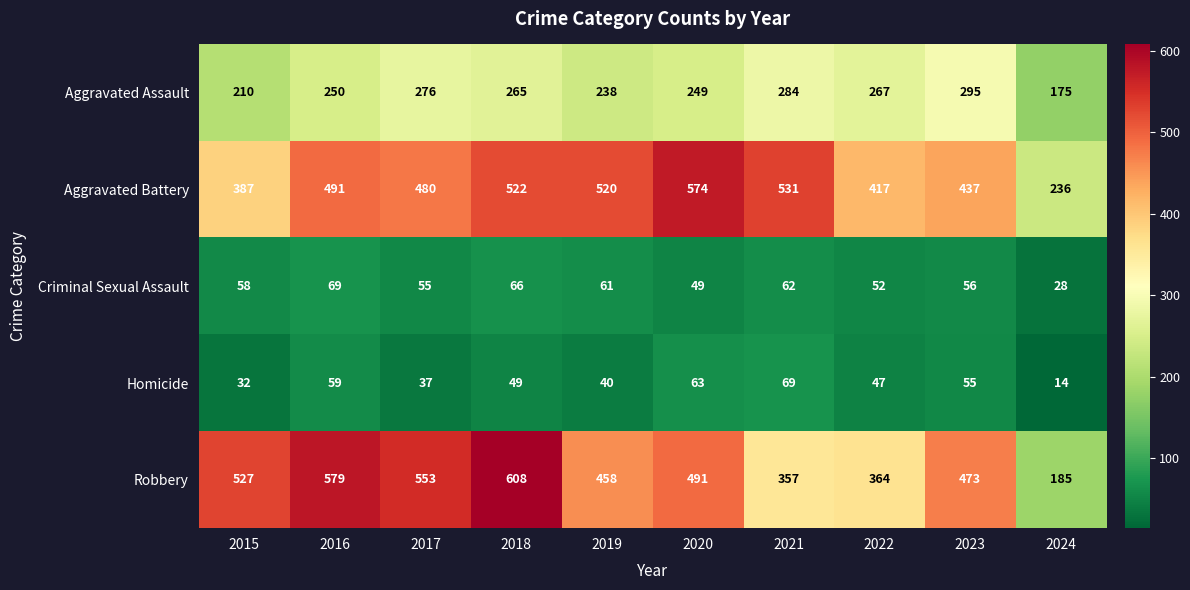

What is the difference between the second highest and second lowest values in the Aggravated Battery series?

144